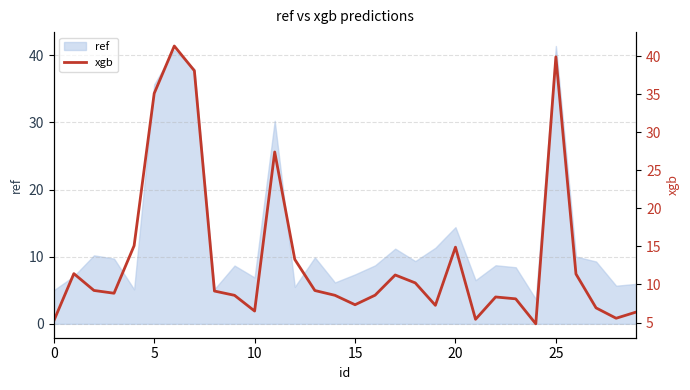

Does the chart display data point markers on the line(s)?

No